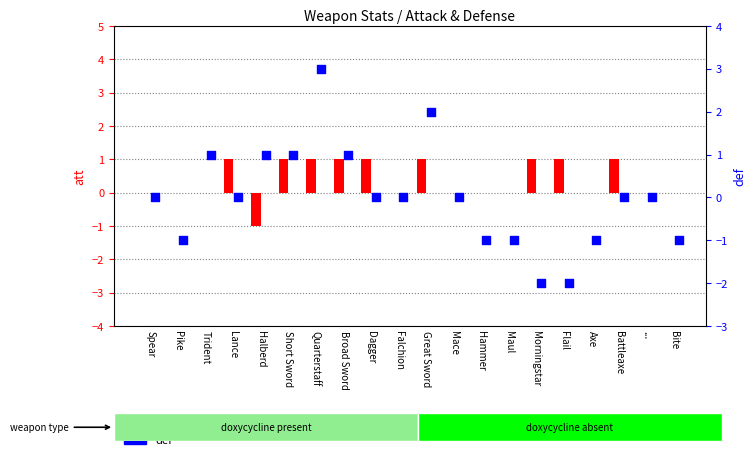

Which series contains the highest Y value?

def